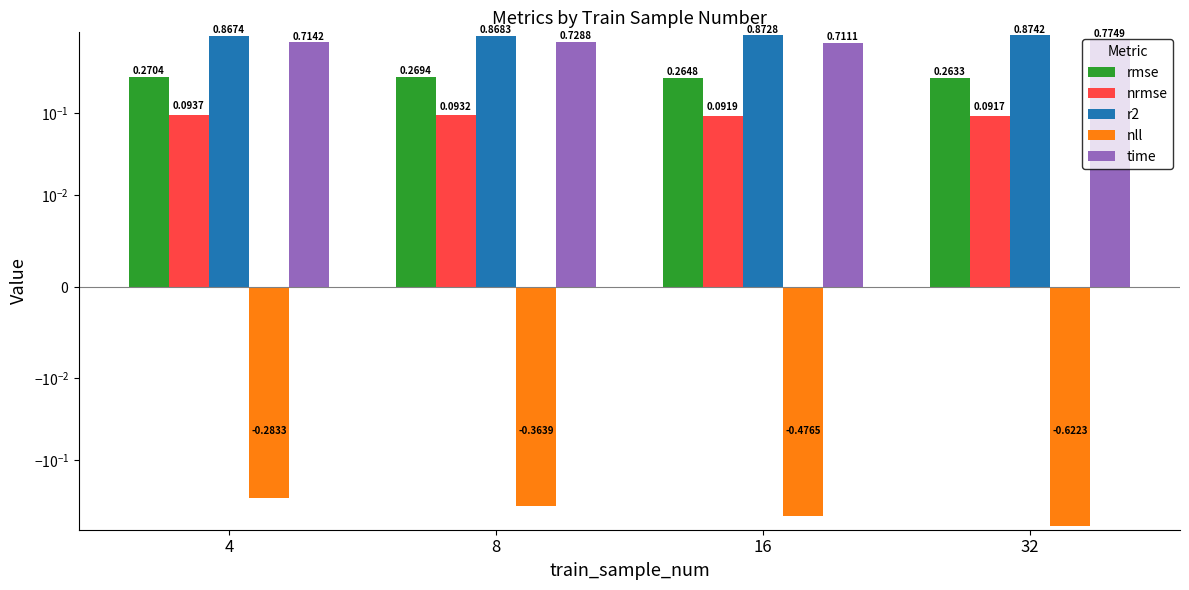

Is the value of nrmse at 8 greater than the value of time at 8?

No